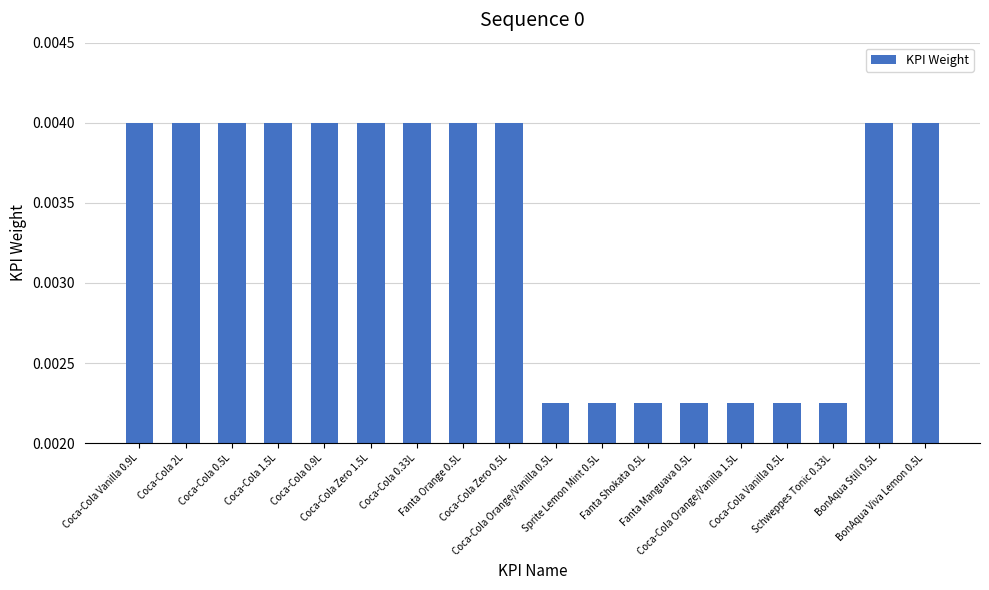

How many values are between 0 and 1?

18